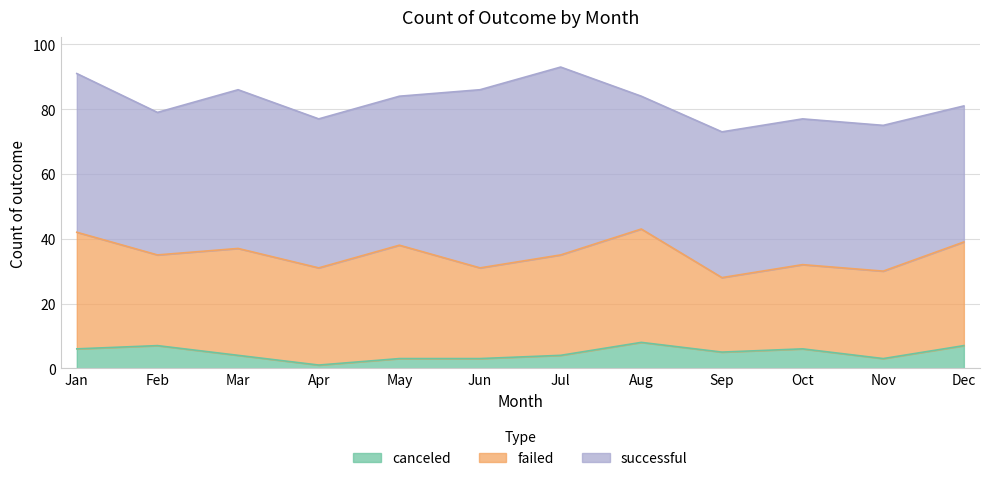

What is the total value across all series at Jan?

91